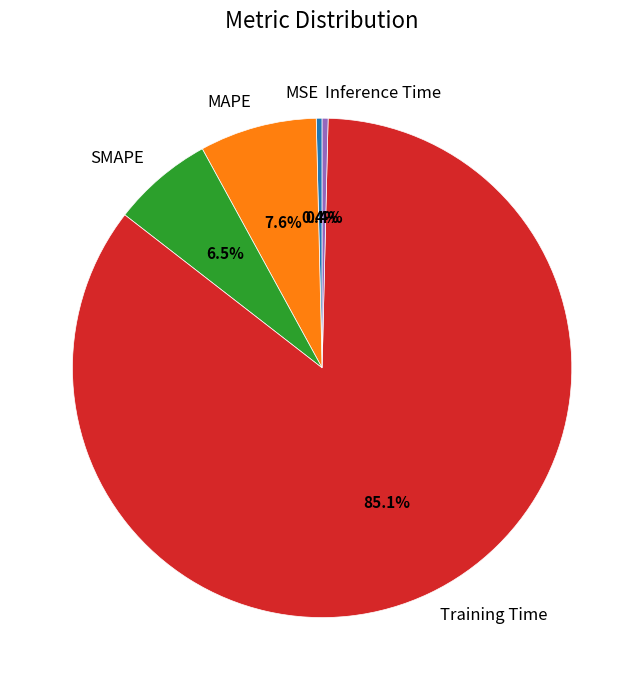

To the nearest percent, what is the difference between the Inference Time and Training Time slice percentages?

85%